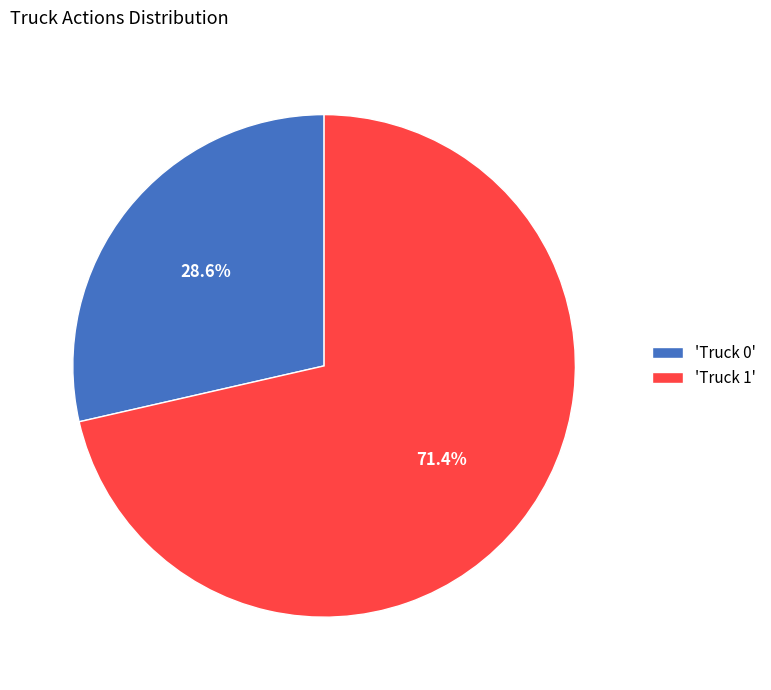

How many slices are in this pie chart?

2